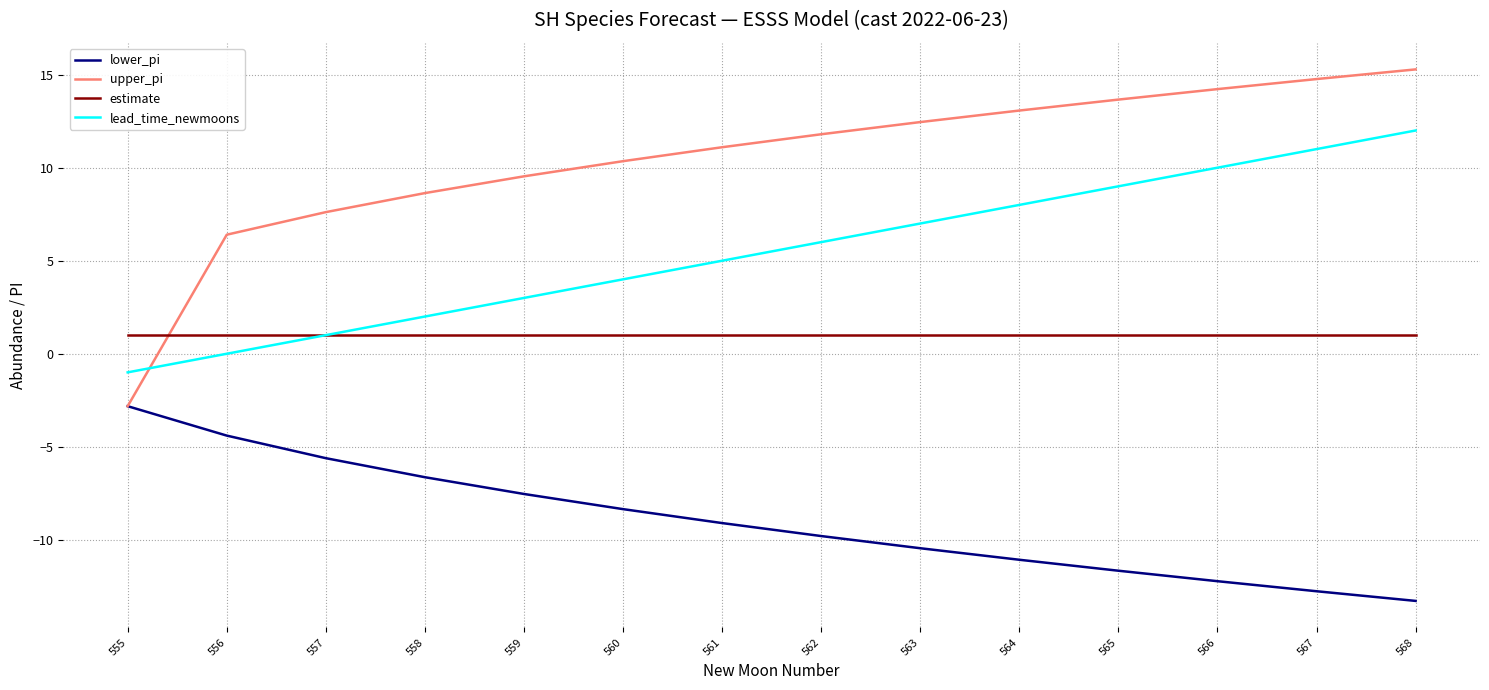

What is the difference between the maximum and minimum values in the lead_time_newmoons series?

13.0